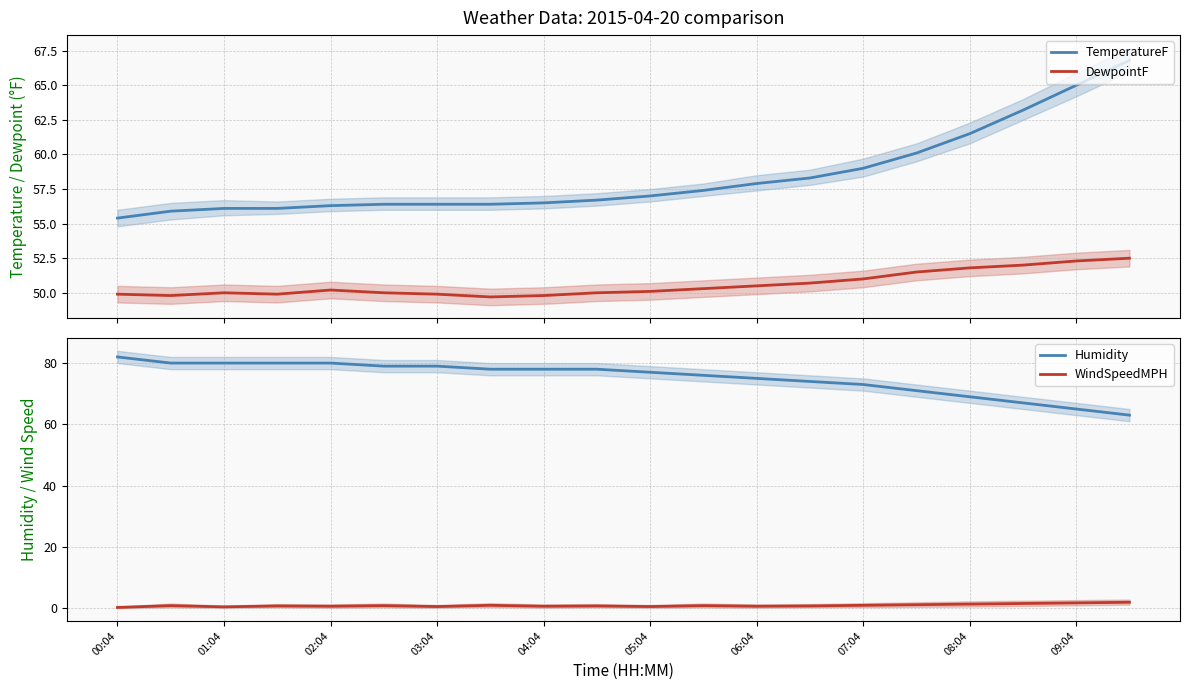

True or false: Humidity and WindSpeedMPH cross at least once.

False